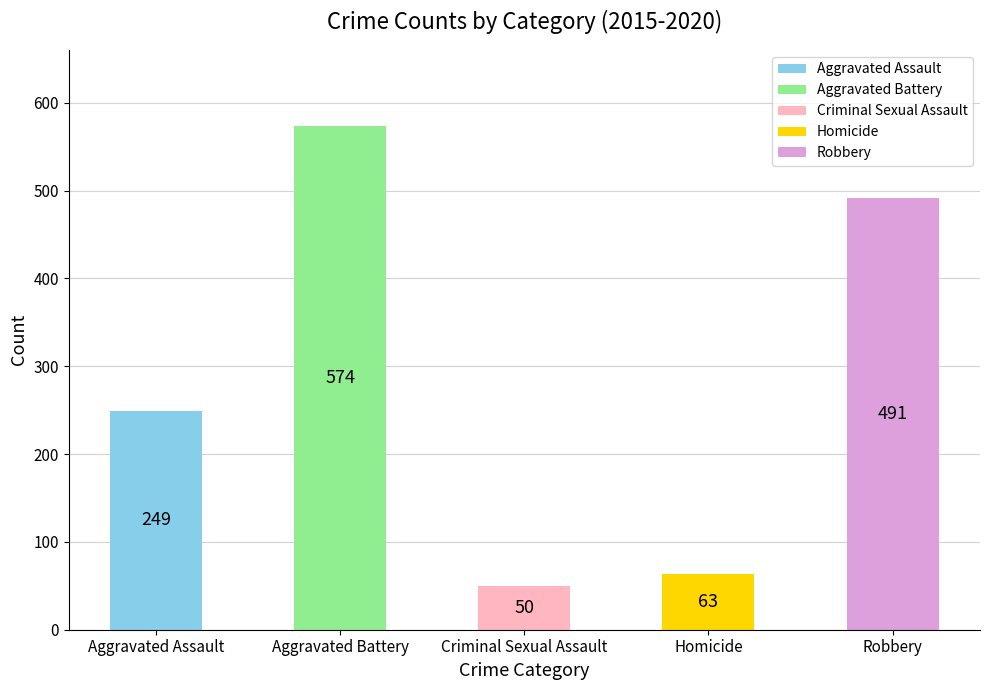

Where is the data nearest to the value 312?

Aggravated Assault